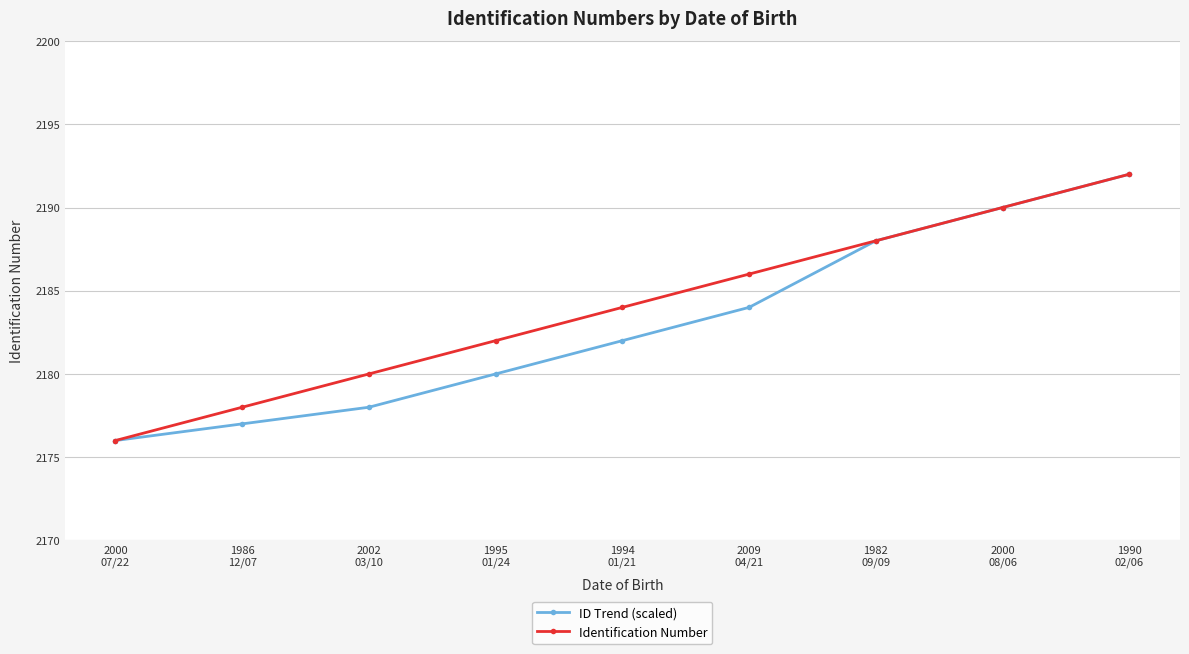

The Identification Number series shows 2188 at 1982
09/09. True or false?

True